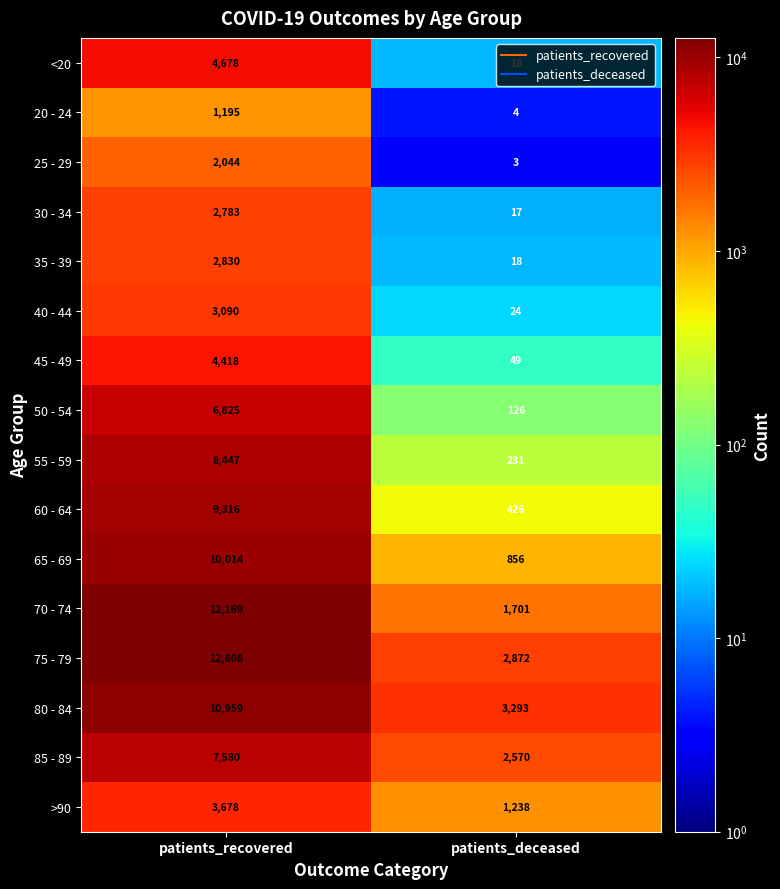

Rank the series by their maximum value, from highest to lowest.

75 - 79, 70 - 74, 80 - 84, 65 - 69, 60 - 64, 55 - 59, 85 - 89, 50 - 54, <20, 45 - 49, >90, 40 - 44, 35 - 39, 30 - 34, 25 - 29, 20 - 24